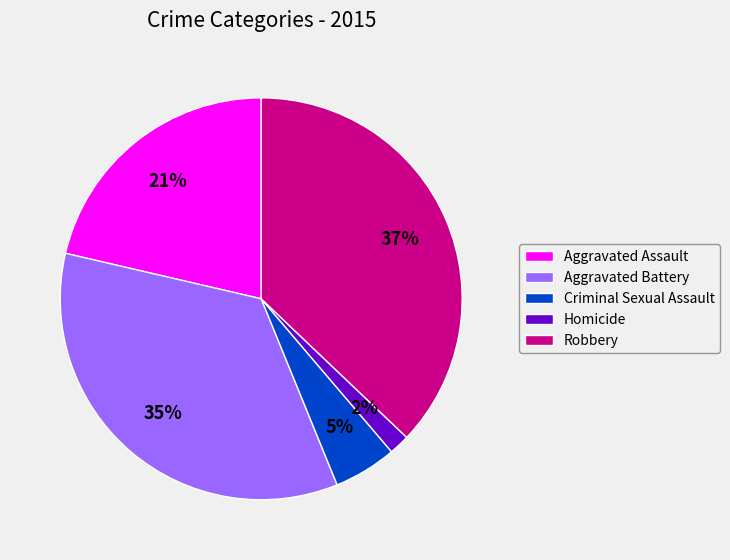

To the nearest percent, what portion does Aggravated Assault represent?

21%